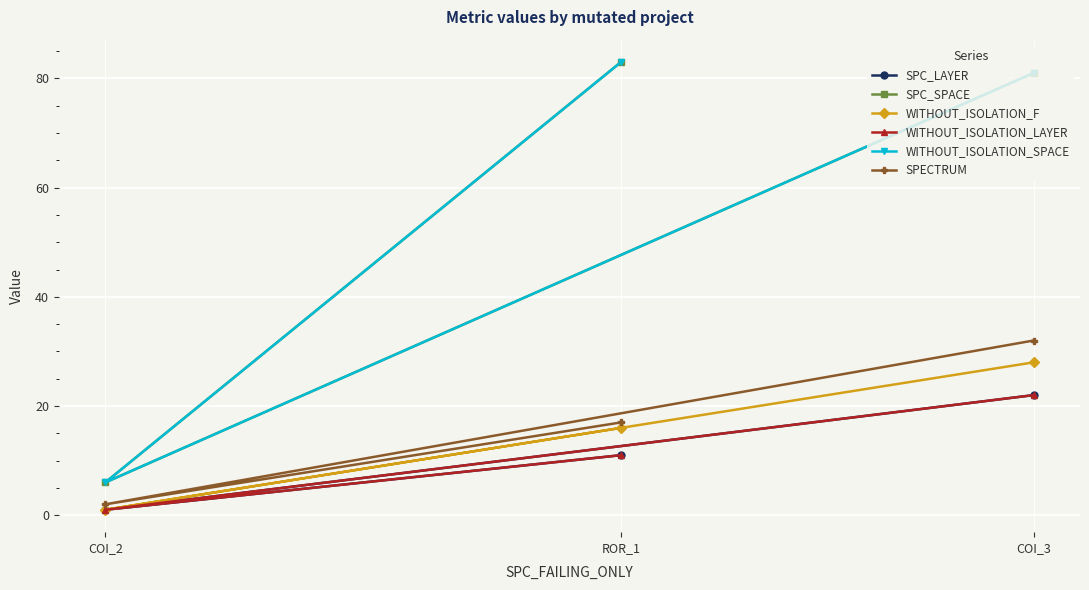

Which series has the widest spread of values?

SPC_SPACE